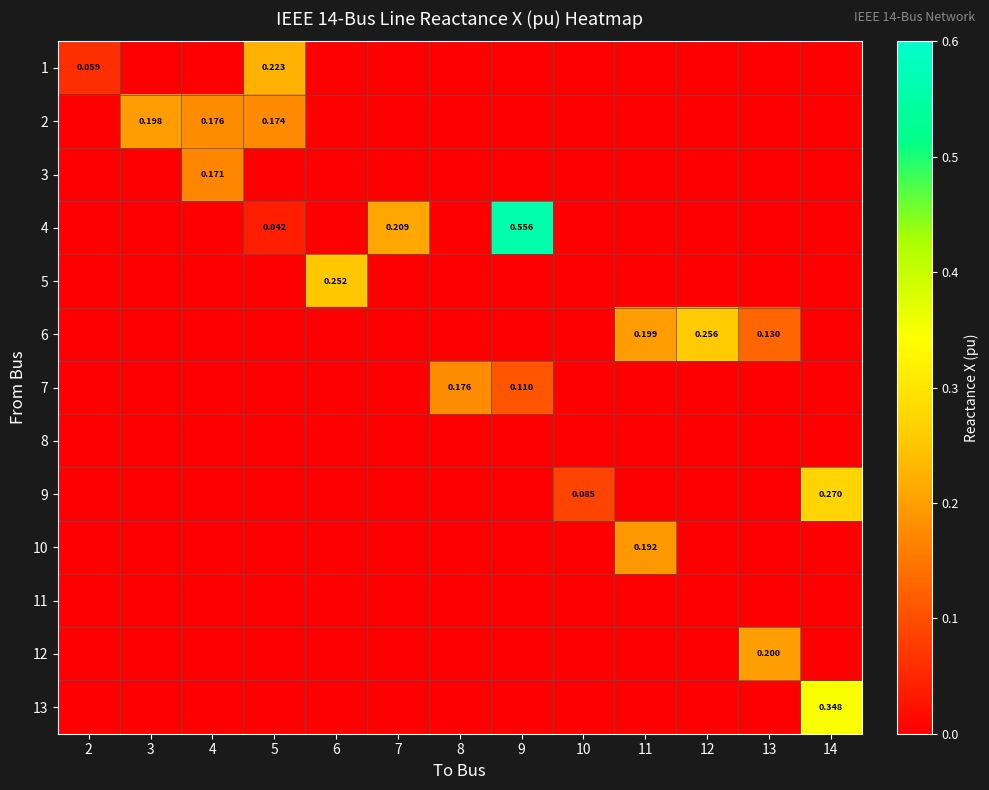

Which series has the largest total across all categories?

4